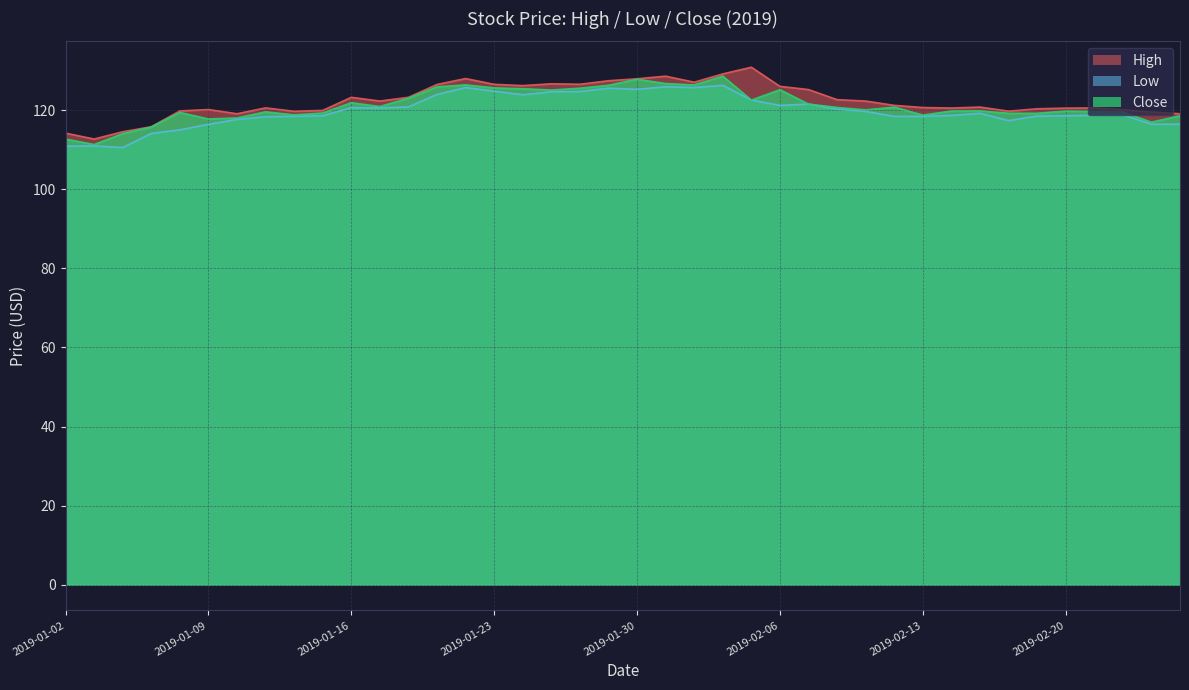

What position from the left is 2019-02-01?

23